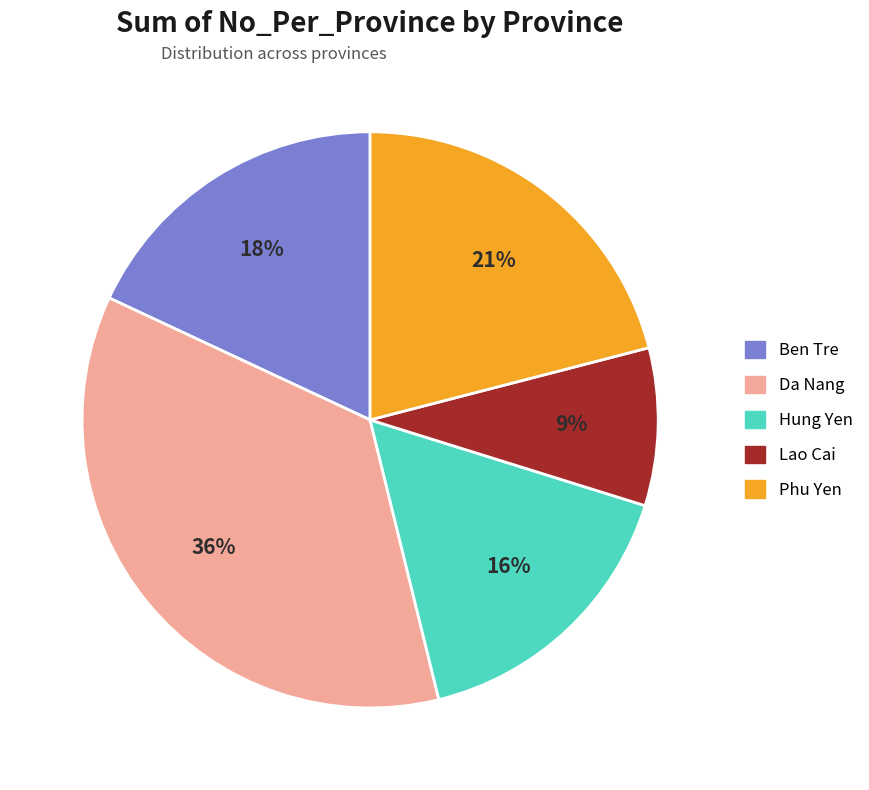

To the nearest percent, what is the average slice percentage?

20%